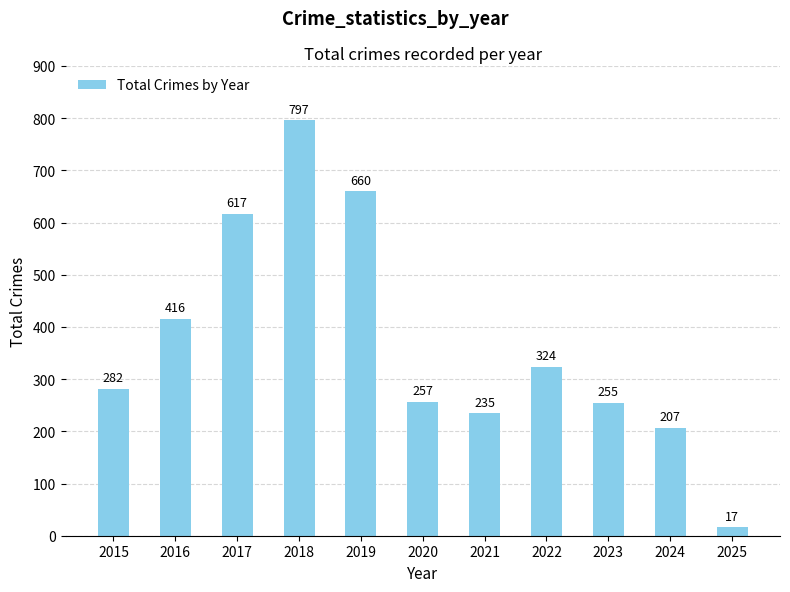

What is the difference between the maximum and second lowest values?

590